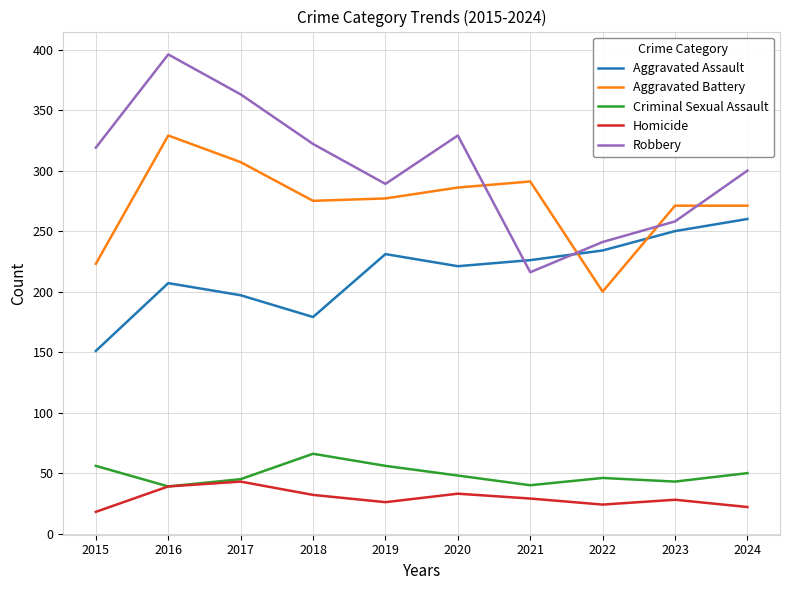

Which series has the widest spread of values?

Robbery